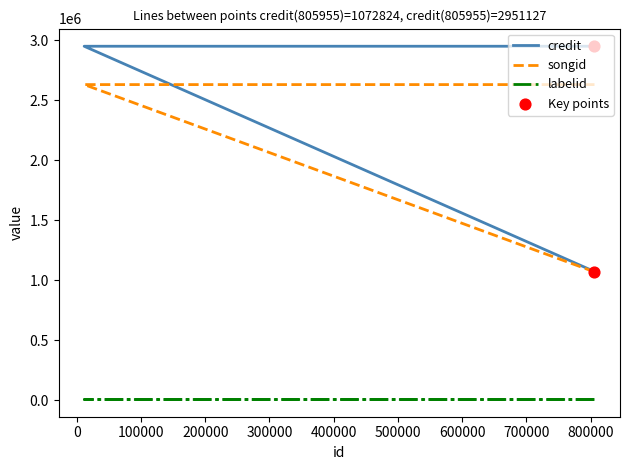

Which series contains the highest Y value?

credit